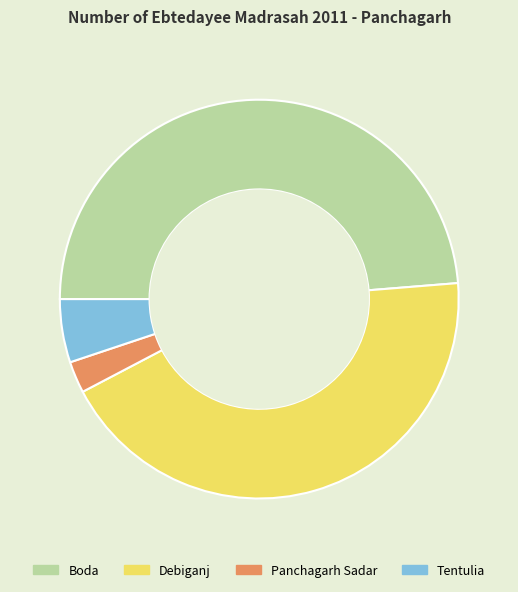

Which has a higher value, Boda or Panchagarh Sadar?

Boda